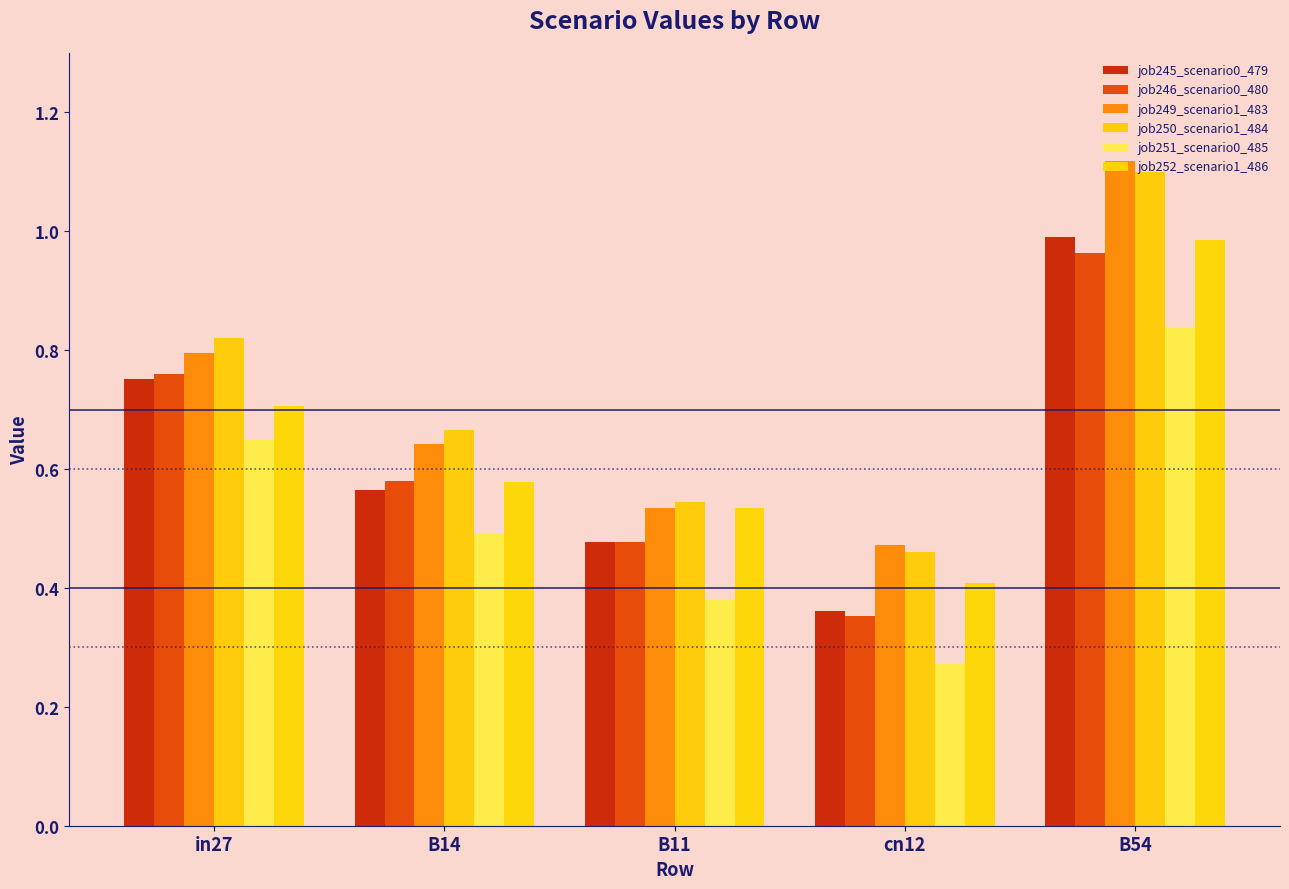

At which category is the sum across all series the highest?

B54